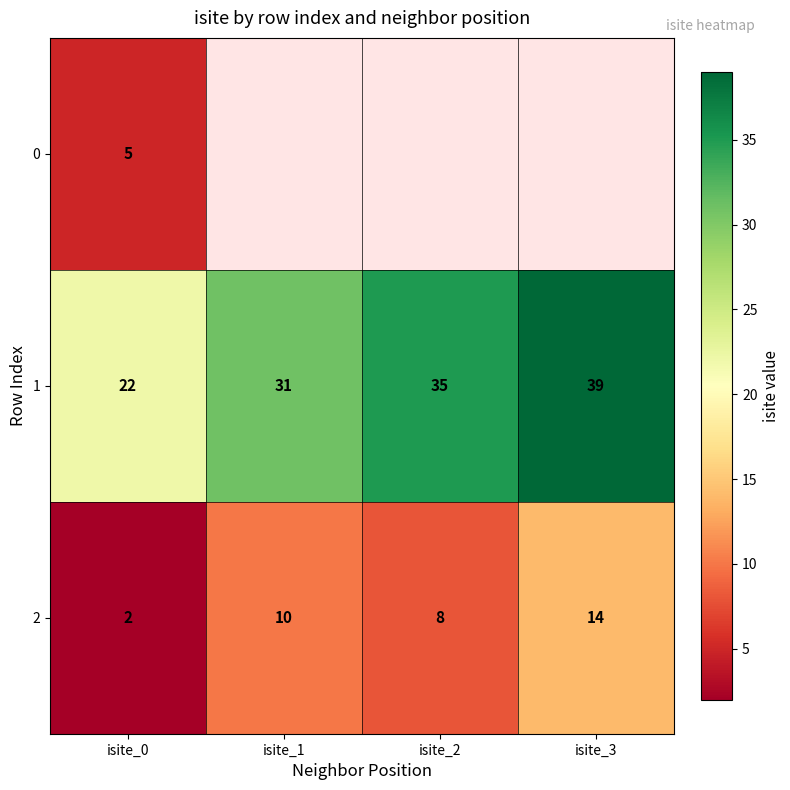

Which category has the lowest value in the 1 series?

isite_0